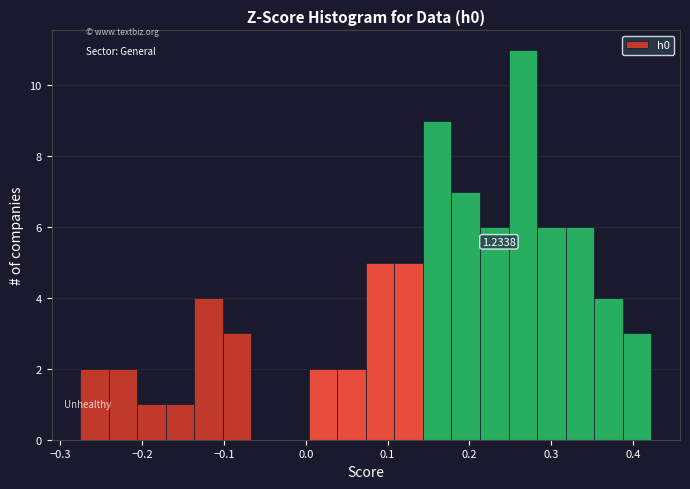

Around what value on the x-axis is the tallest bar? Give the approximate position of its centre, as read against the axis.

0.27